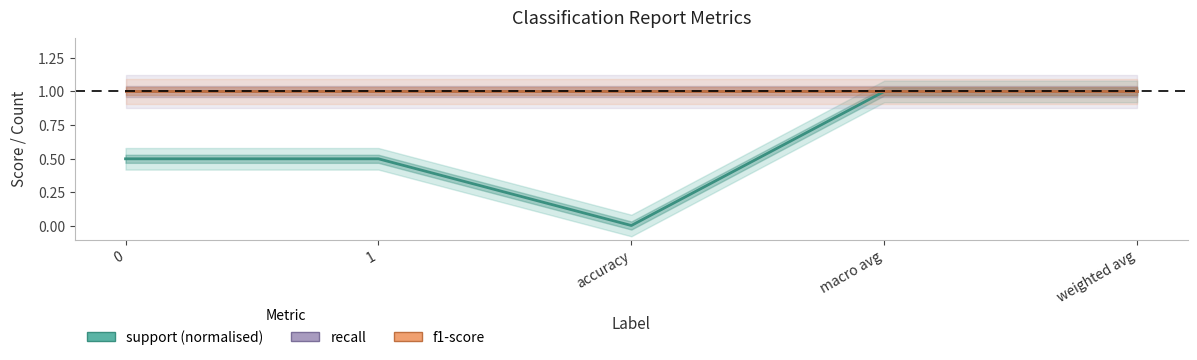

Rank the series by their maximum value, from lowest to highest.

support (normalised), recall, f1-score